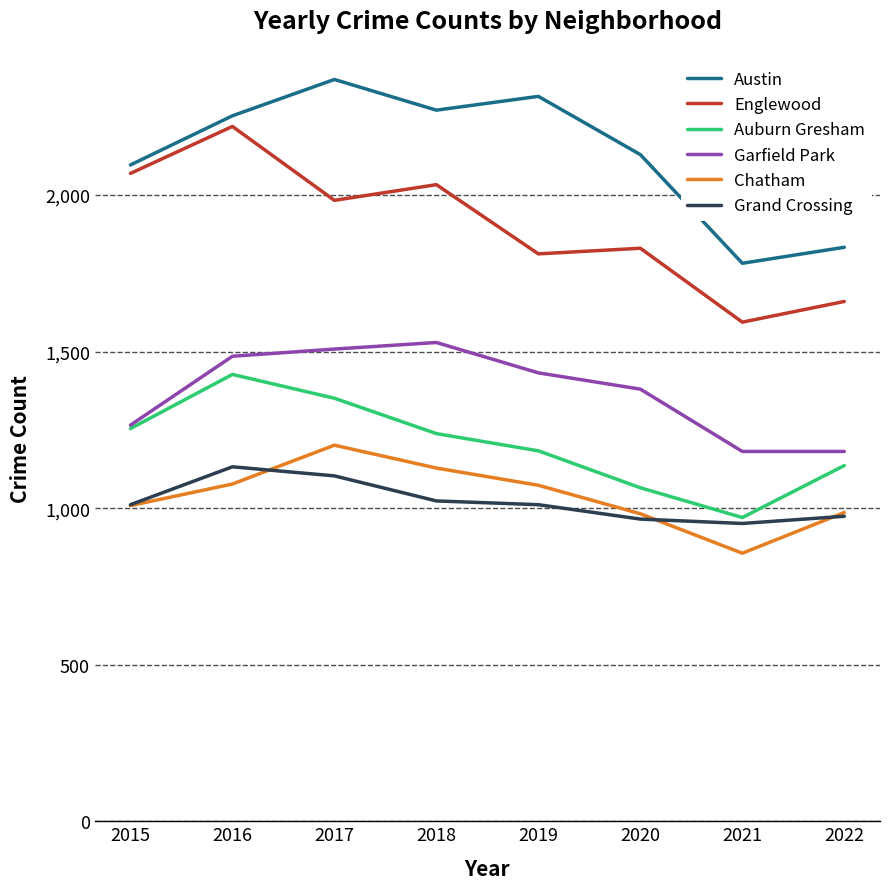

Which series has the largest total across all categories?

Austin